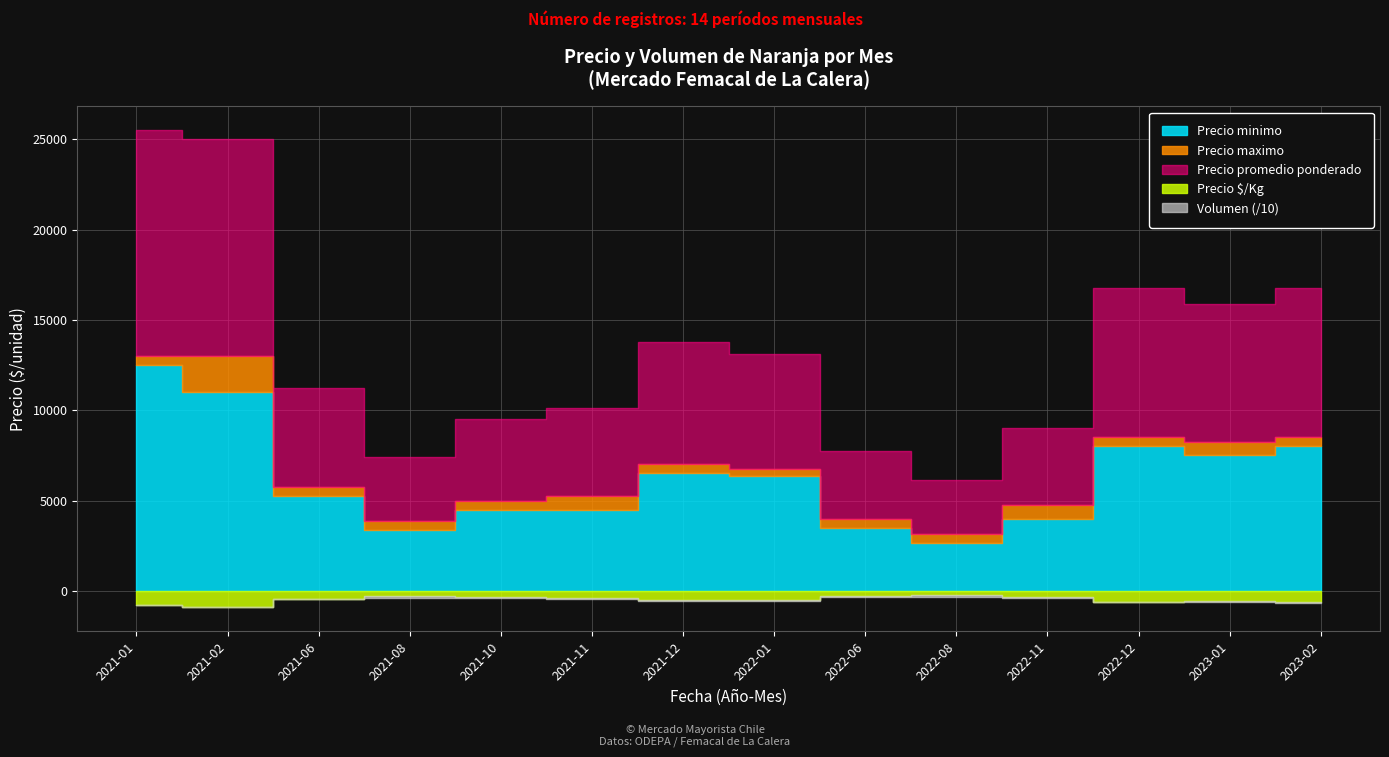

What is the difference between the highest and lowest values at 2022-01?

6262